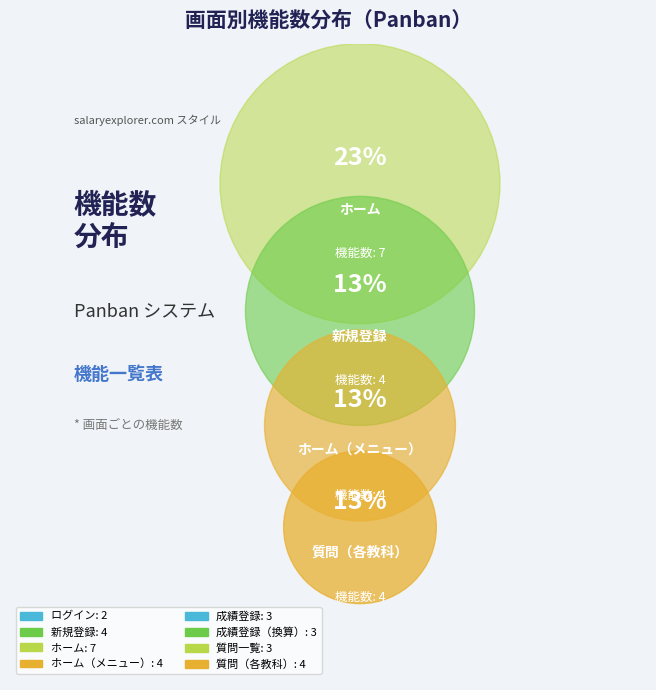

Is there a majority slice in this chart?

No